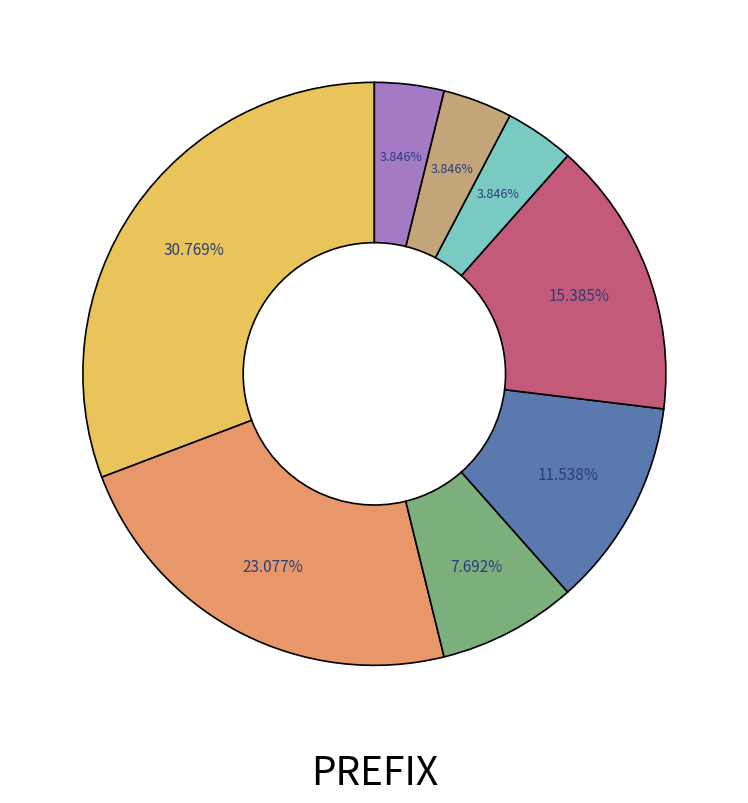

Is there a majority slice in this chart?

No